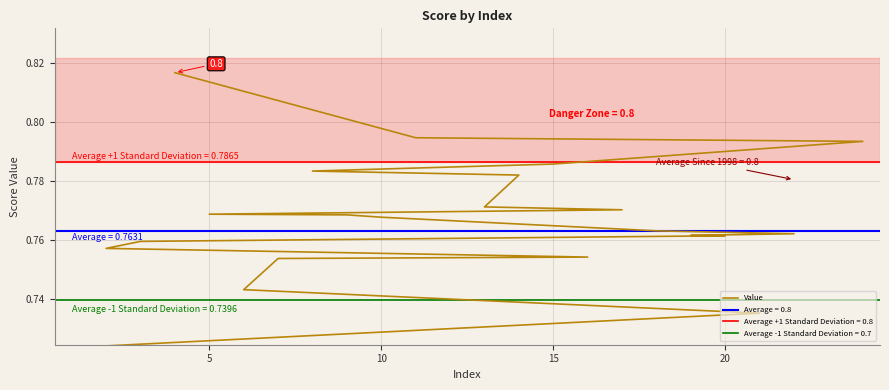

How many values are between 0 and 1?

24